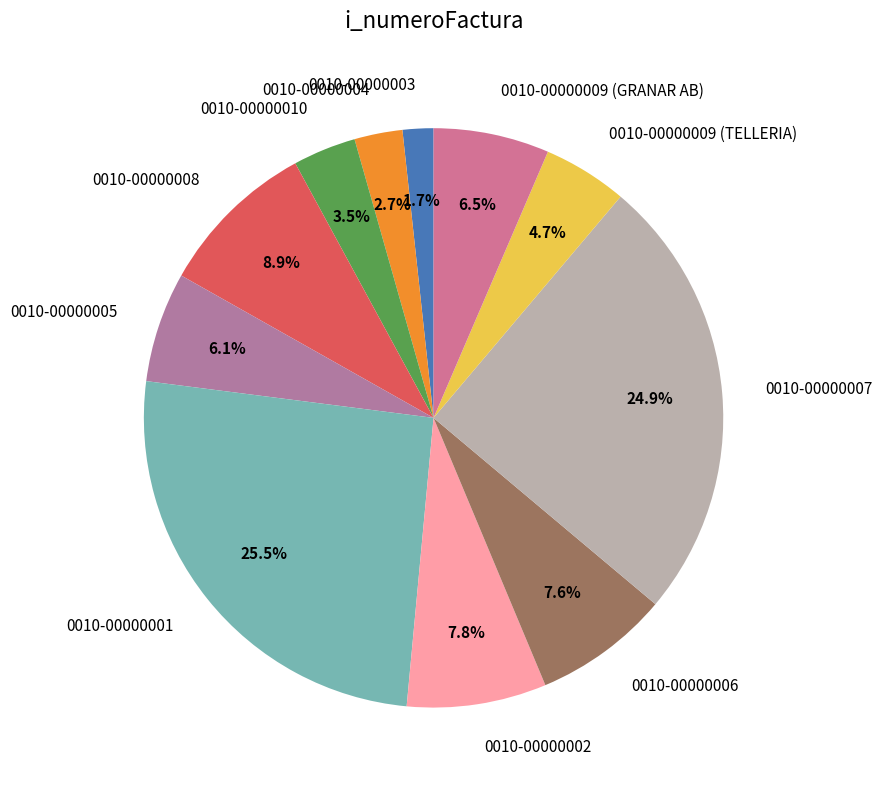

What percentage do 0010-00000002 and 0010-00000007 together represent?

32.7%